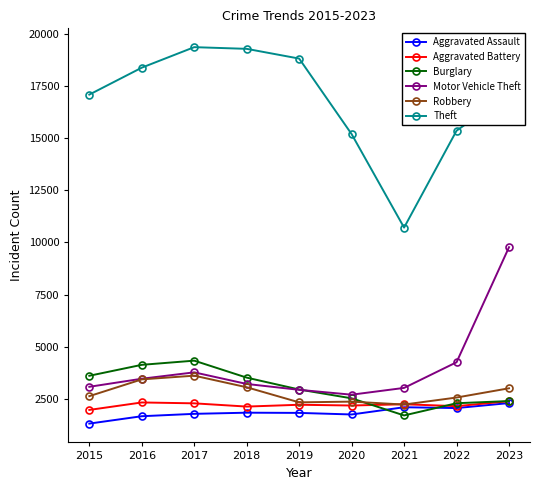

At which category is the sum across all series the highest?

2023